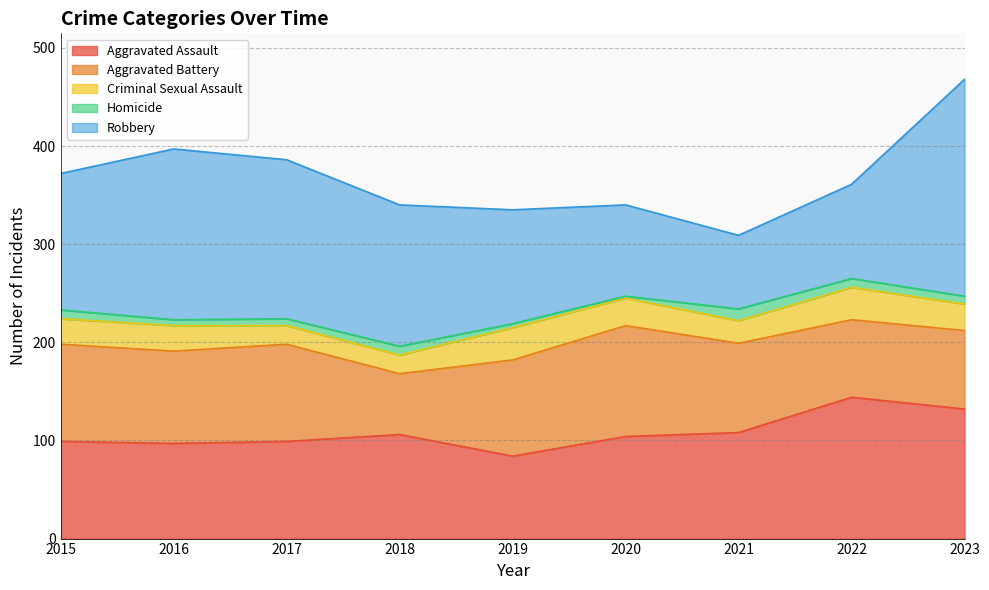

True or false: Criminal Sexual Assault and Robbery intersect in this chart.

False